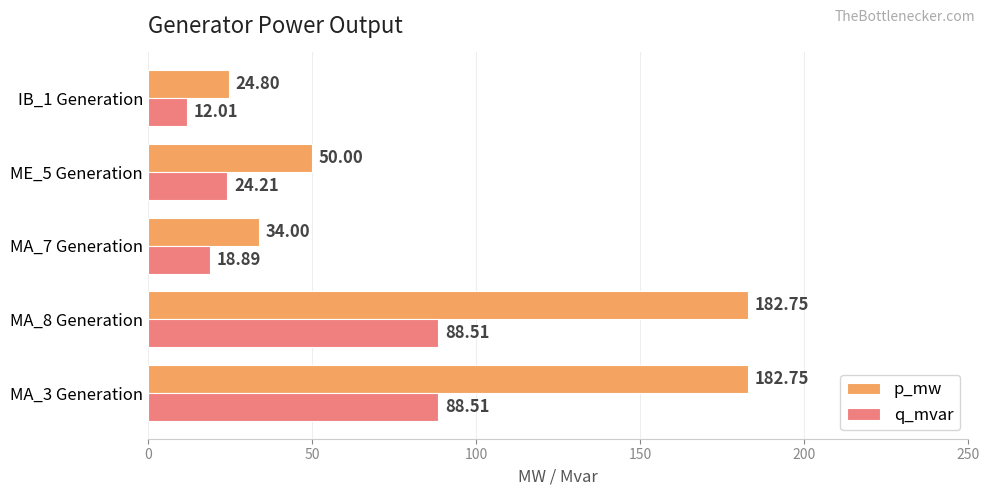

At which label is q_mvar closest to 50?

ME_5 Generation